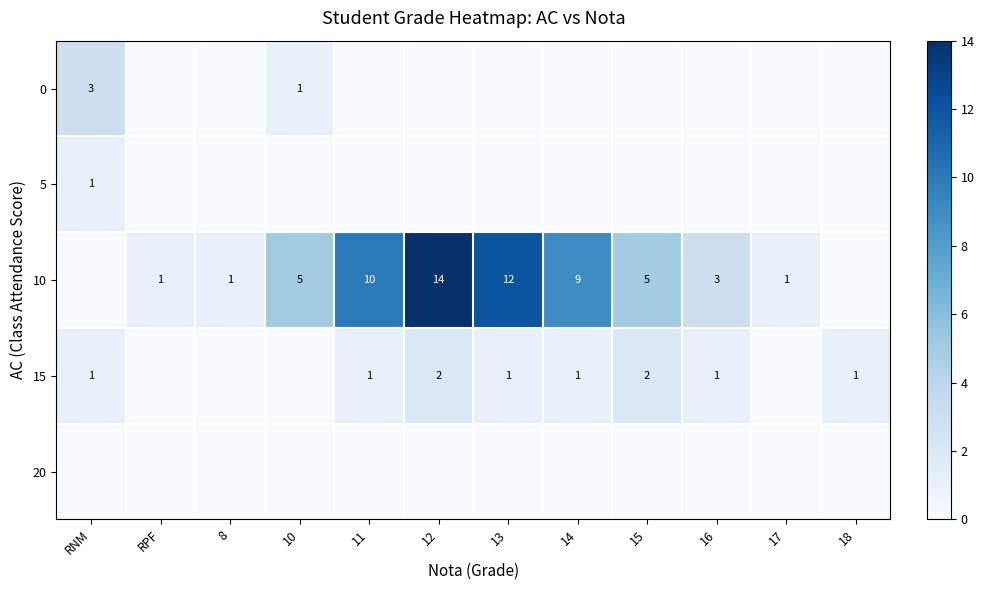

Which label corresponds to the smallest value in the chart?

RPF